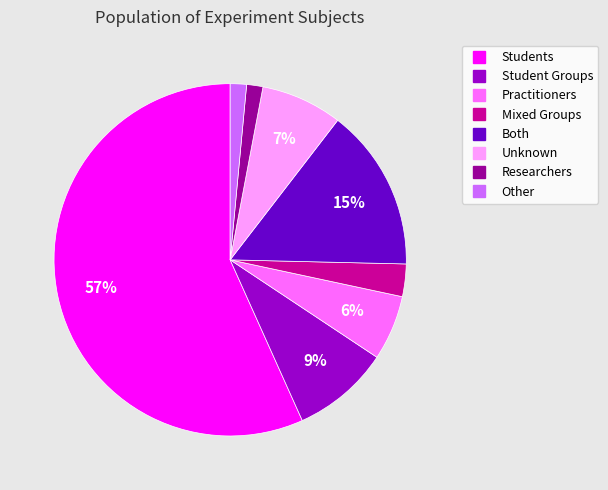

What is the ratio of the value at Both to the value at Student Groups?

1.7